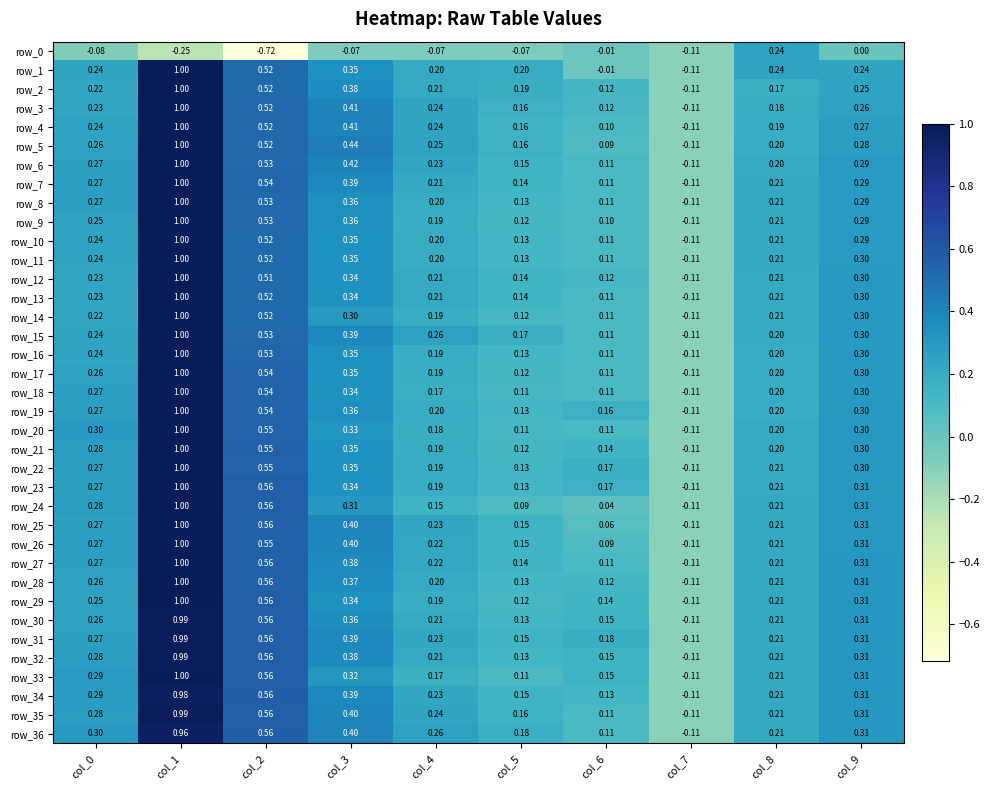

Is the value of row_1 at col_6 greater than the value of row_19 at col_4?

No